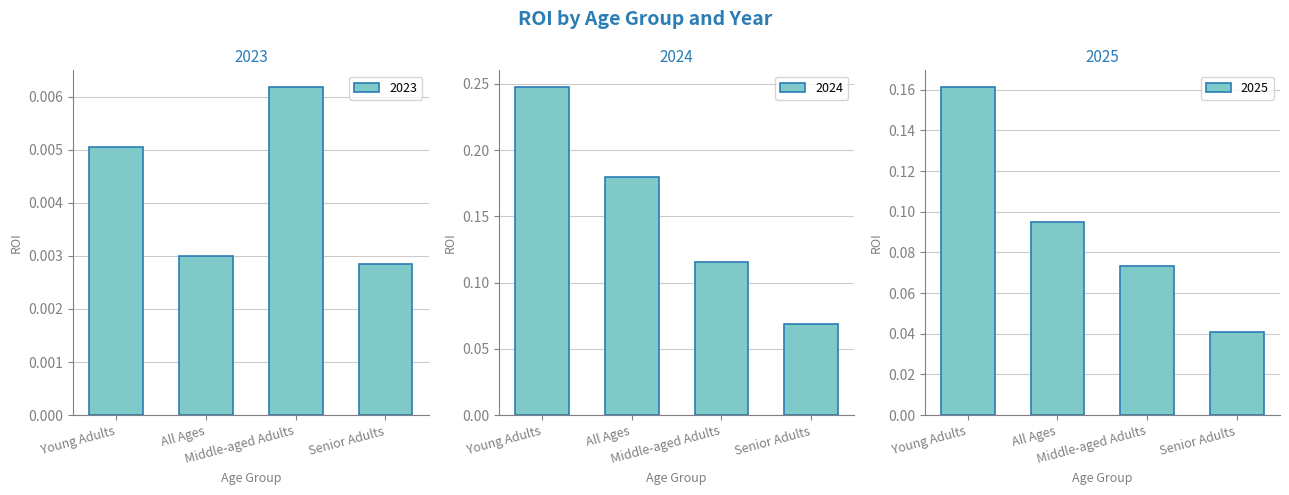

How many data points does each series have?

4